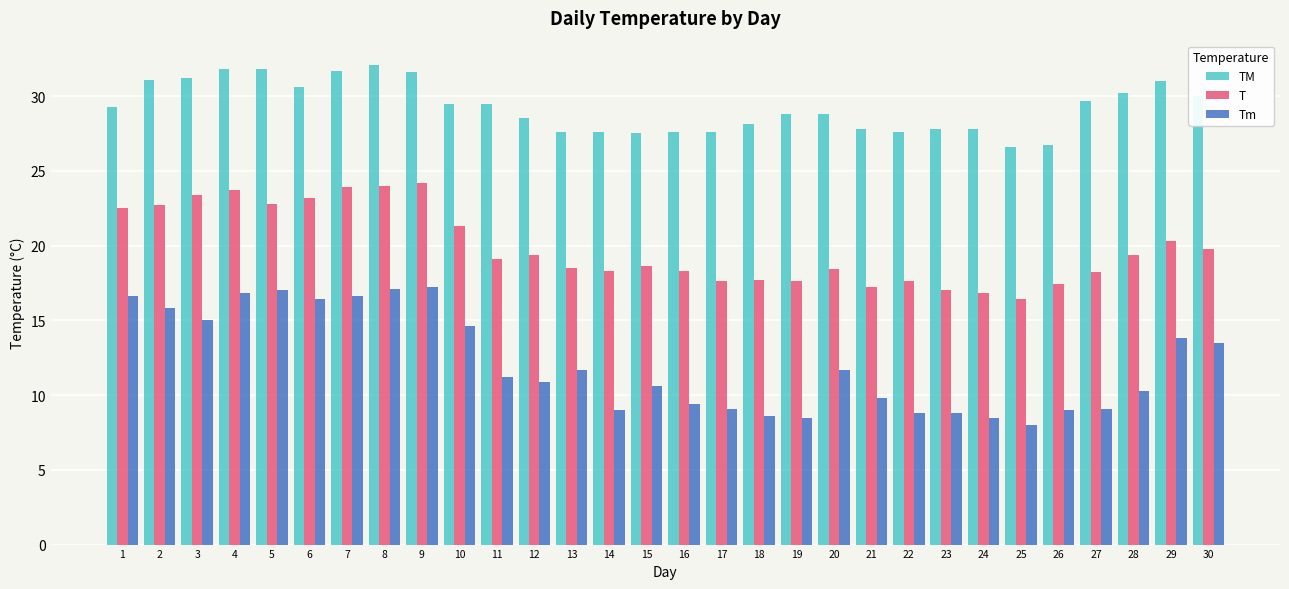

Read the Tm value at 15.

10.6